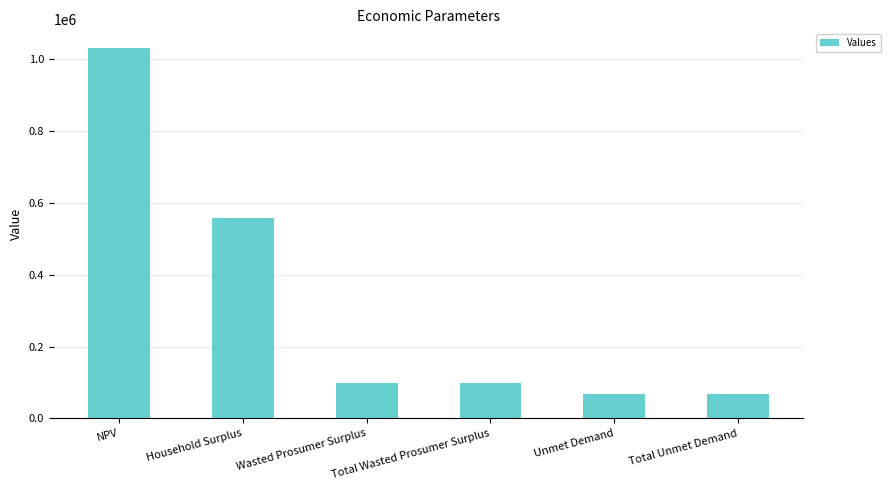

Where does the data first go above 99703?

NPV